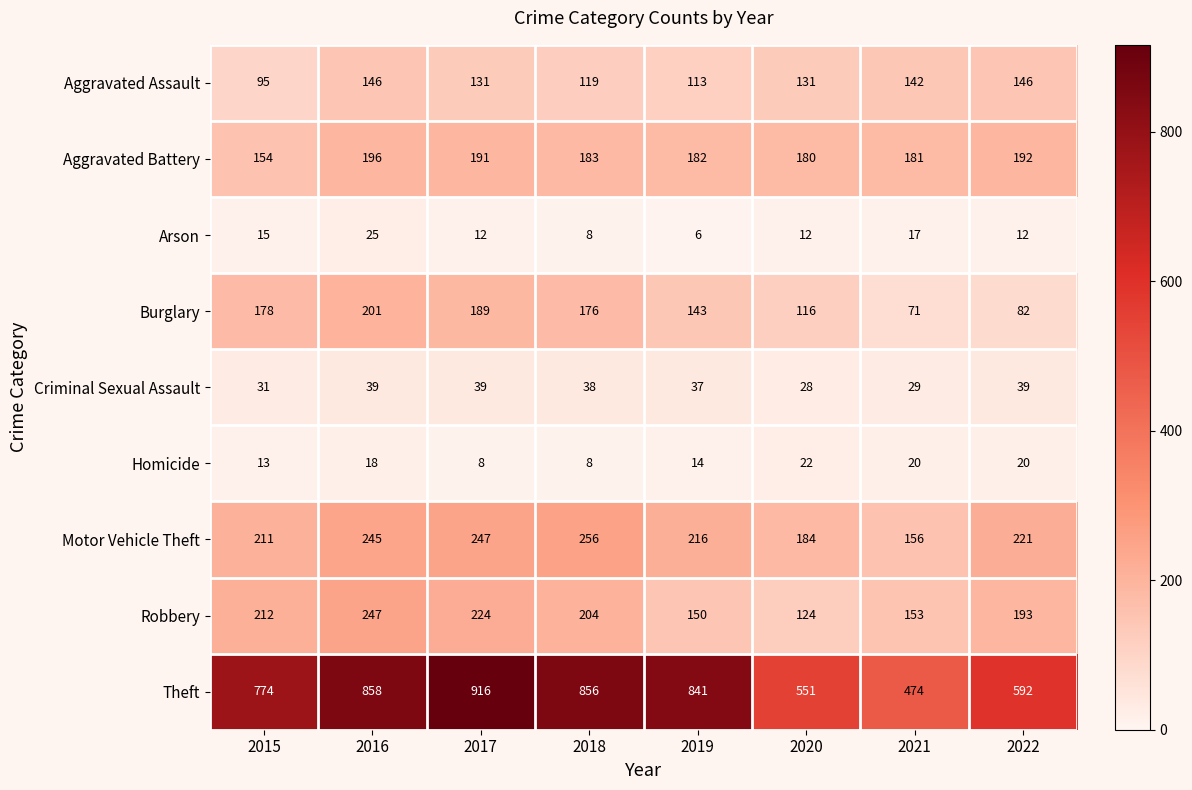

At how many categories does at least one series exceed 482?

7